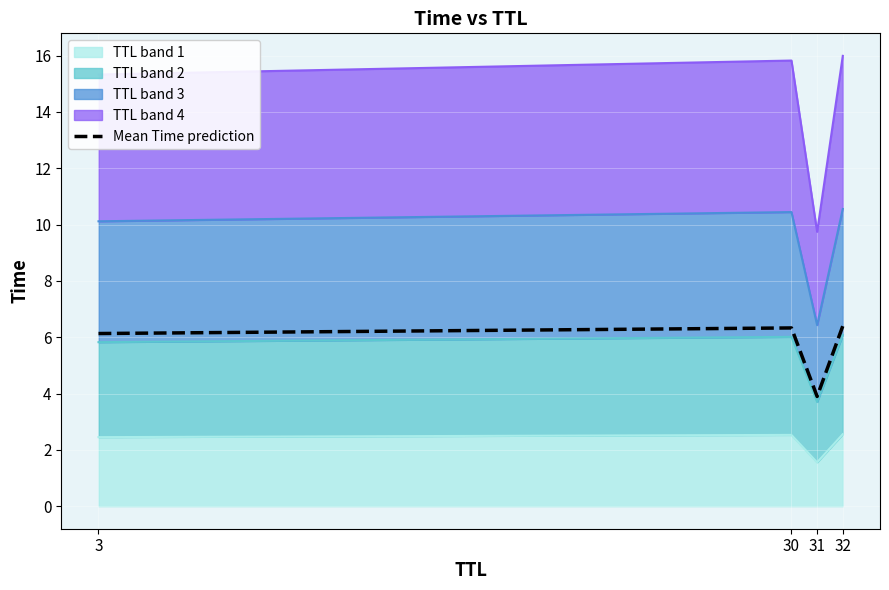

How many points are lower than both their immediate neighbors (excluding endpoints)?

1